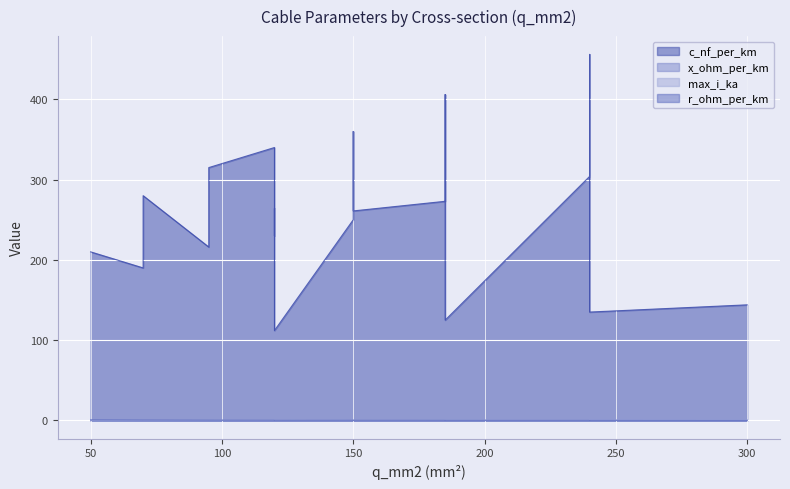

Which series has the largest total across all categories?

c_nf_per_km